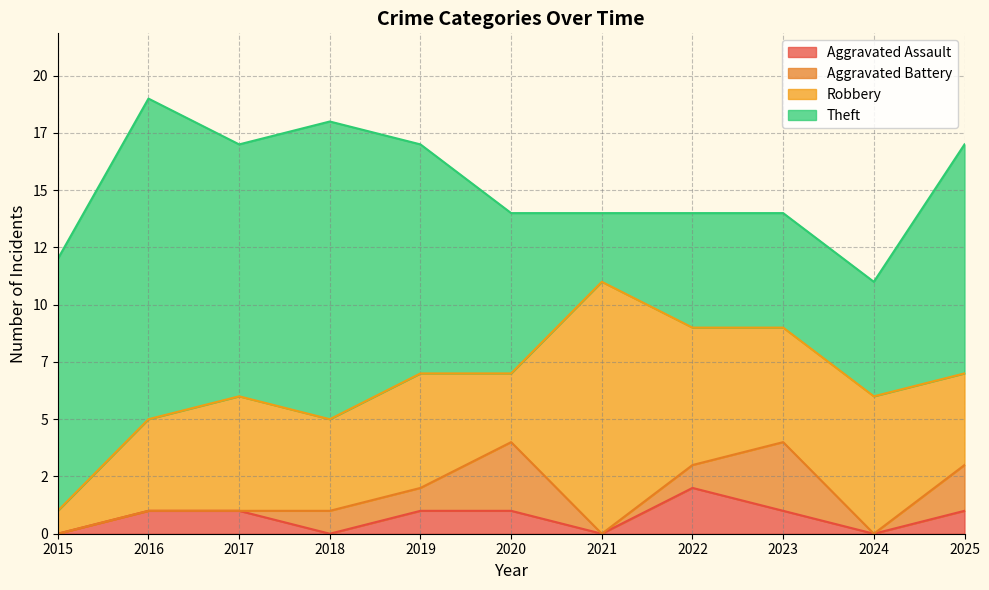

What is the difference between the maximum and minimum values in the Aggravated Battery series?

3